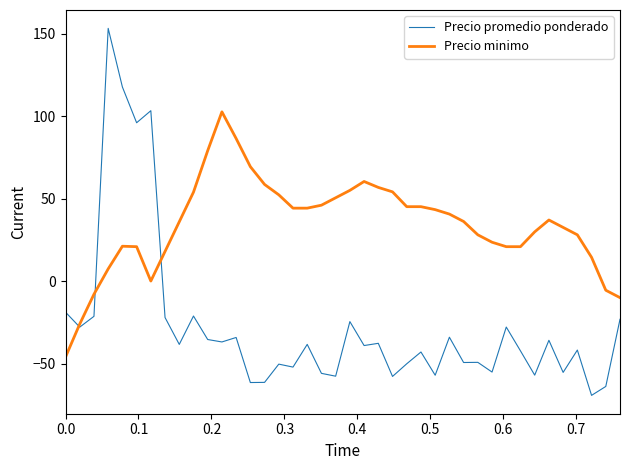

What is the minimum value shown in the chart?

-69.2